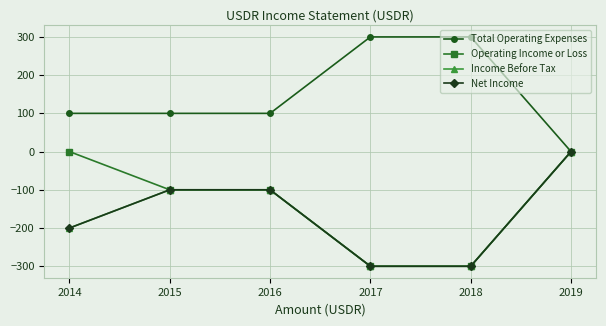

Is this an area chart (filled region under the line)?

No